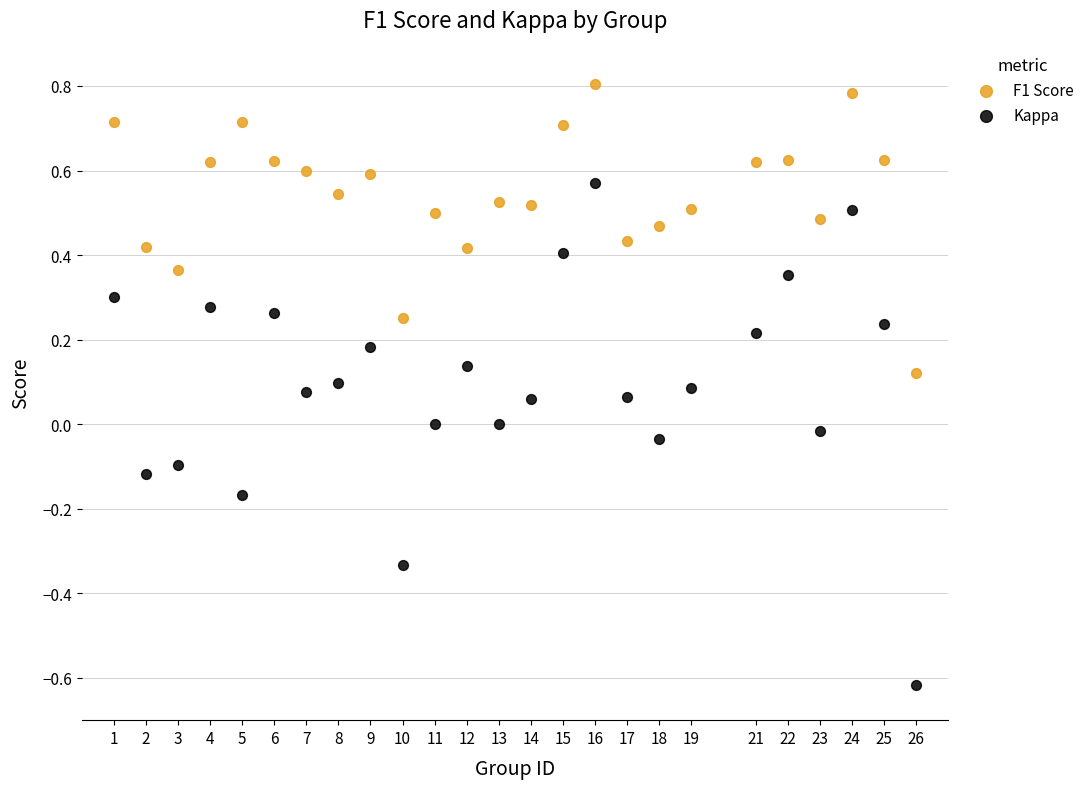

Across all data points, what is the range of Y values (max minus min)?

1.4